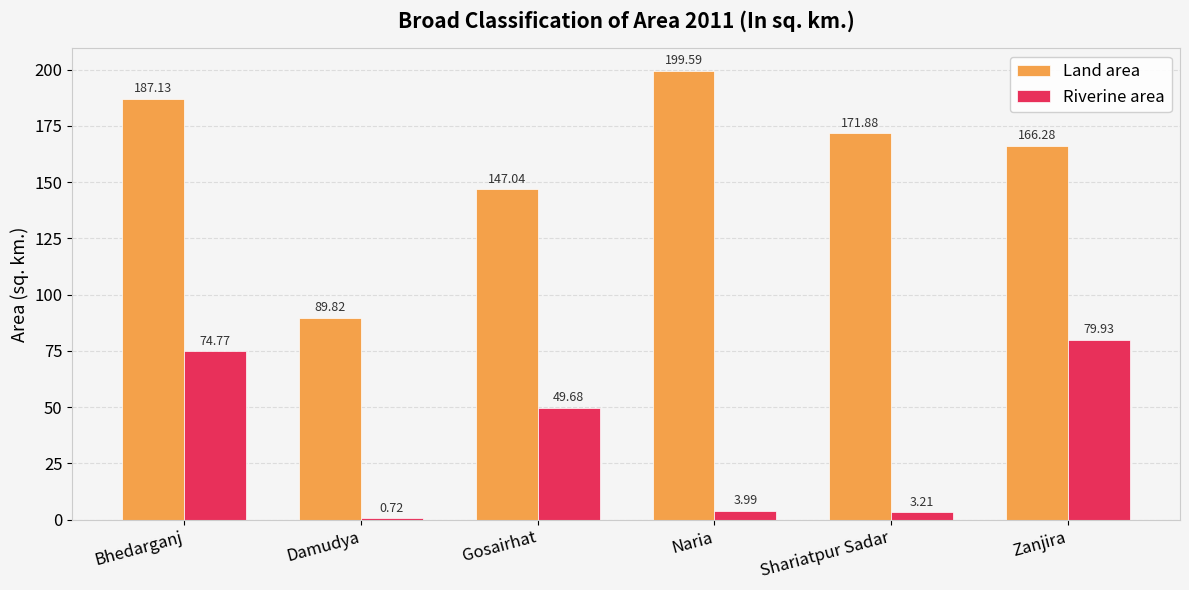

What is the difference between the maximum and minimum values in the Riverine area series?

79.2